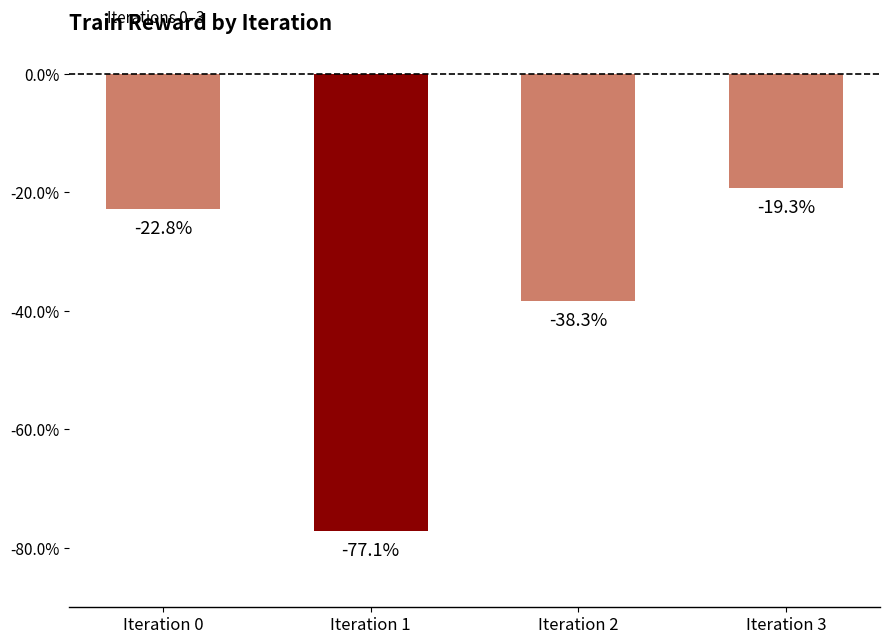

Reading left to right, transcribe all the data shown in this chart.

-0.2	-0.8	-0.4	-0.2